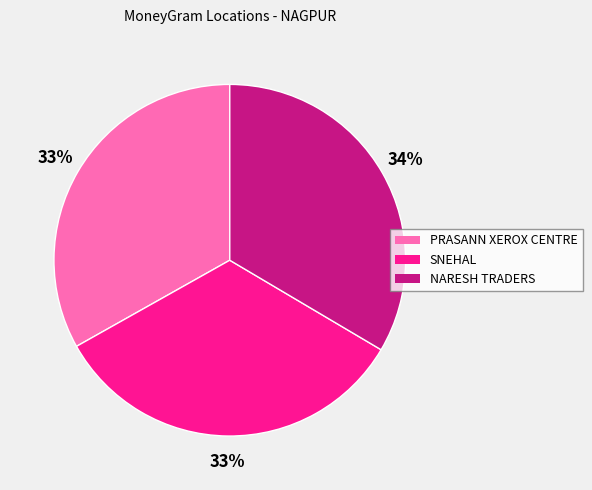

To the nearest percent, what is the combined percentage of PRASANN XEROX CENTRE and SNEHAL?

66%